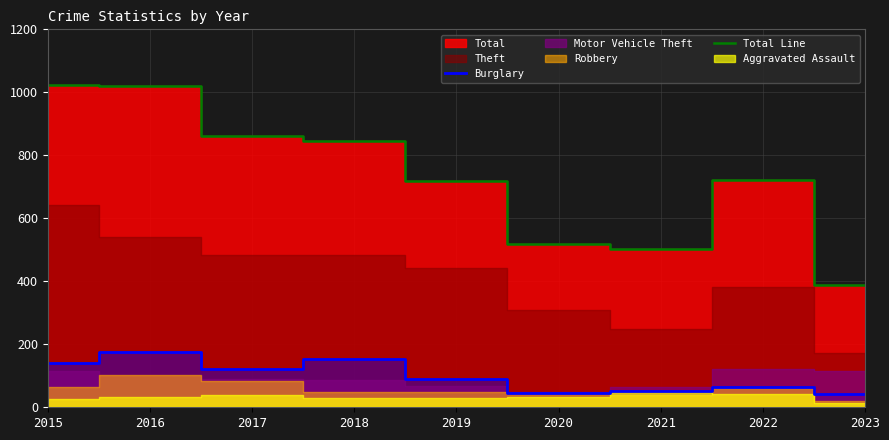

What is the sum of the Total Line values at 2018 and 2022?

1567